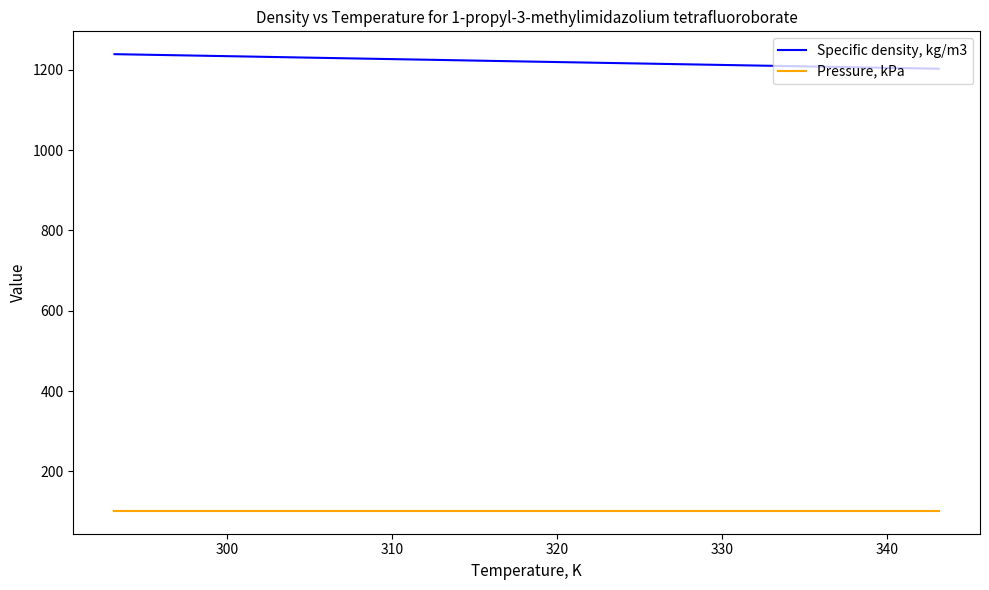

True or false: Specific density, kg/m3 and Pressure, kPa intersect in this chart.

False